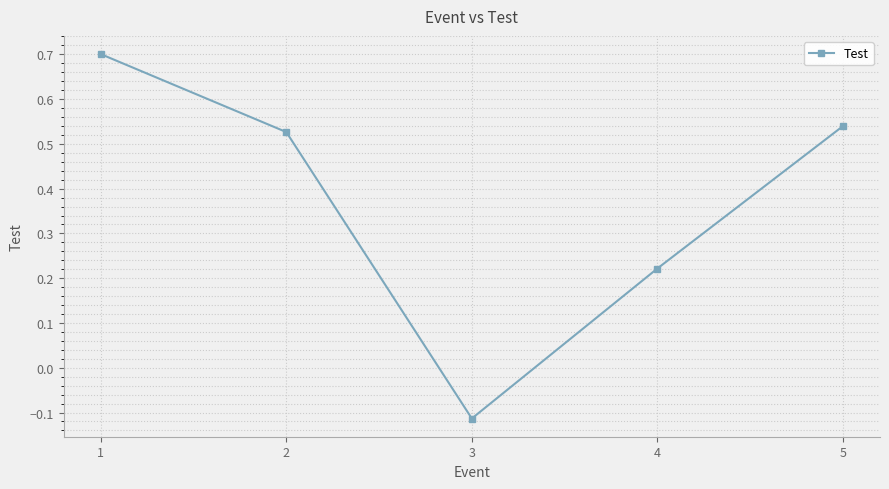

How many lines are shown in the chart?

1